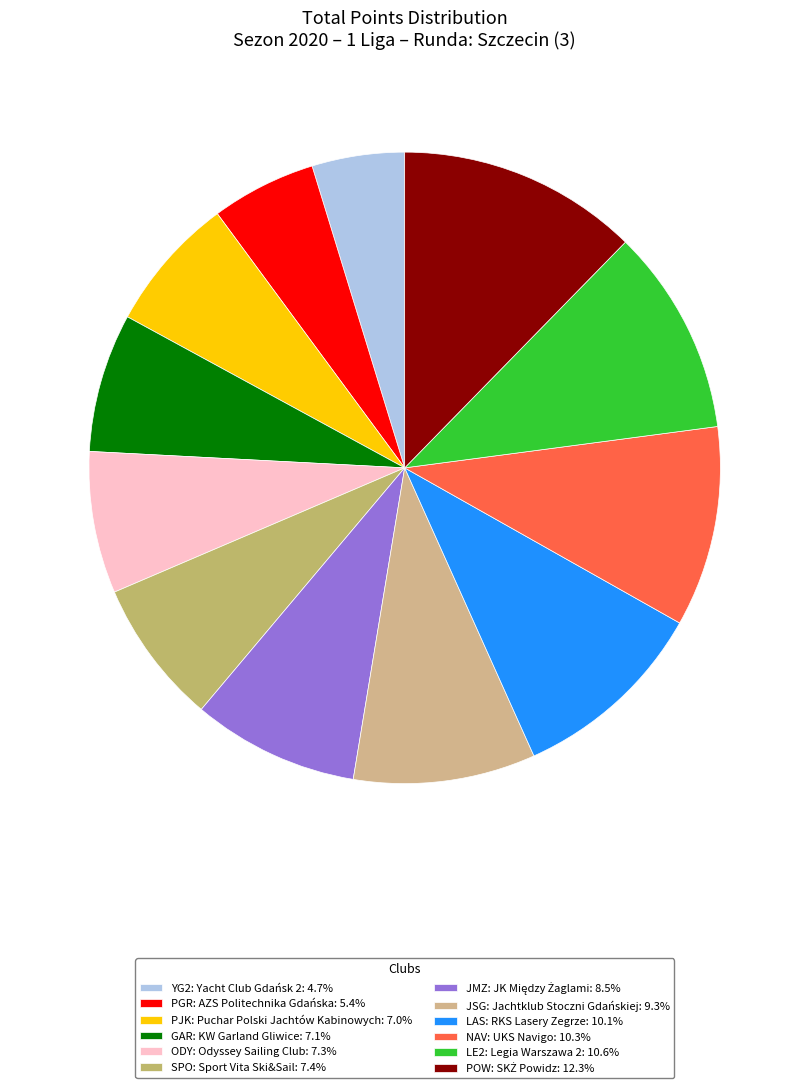

How many slices are in this pie chart?

12